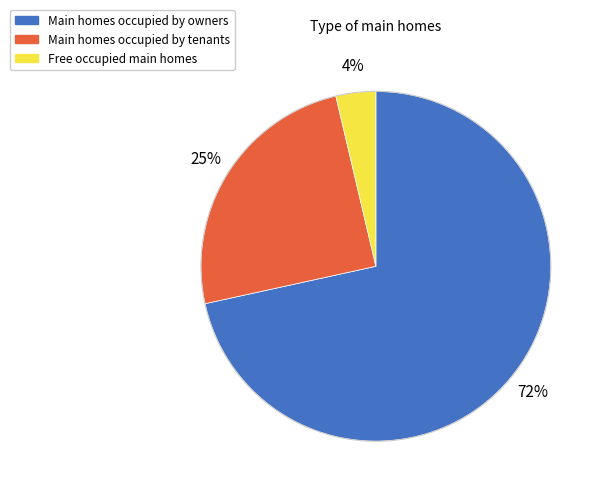

Is there any slice that represents more than half of the pie?

Yes